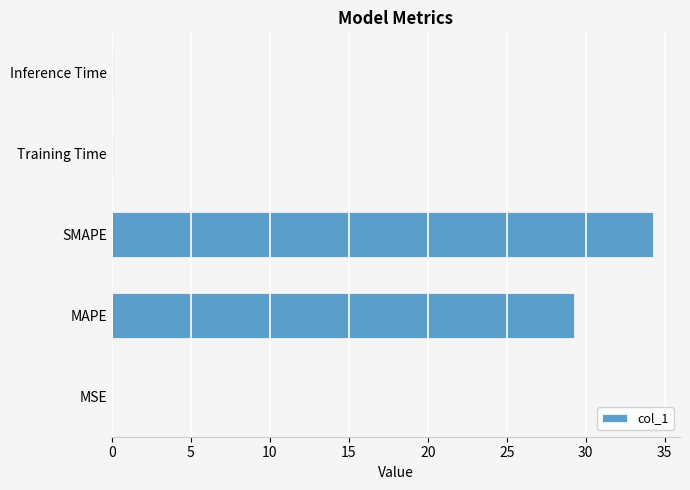

Between MAPE and Training Time, which is larger?

MAPE